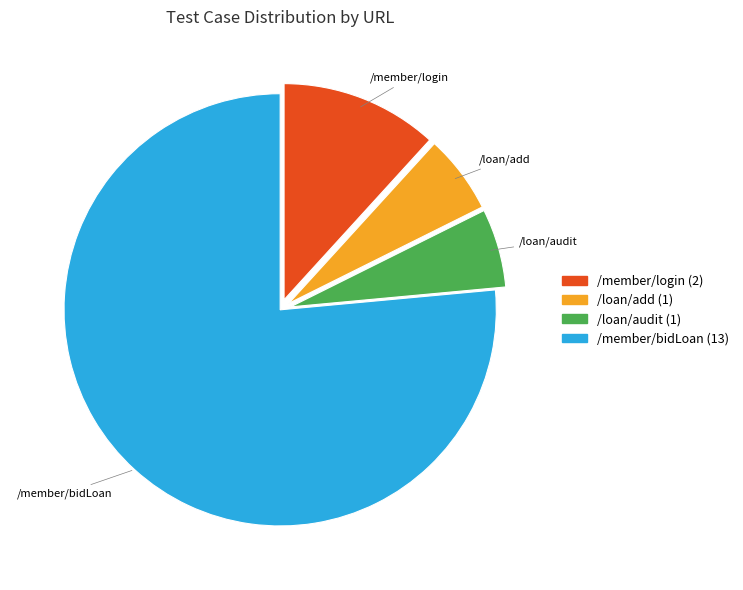

How many segments does this pie chart have?

4